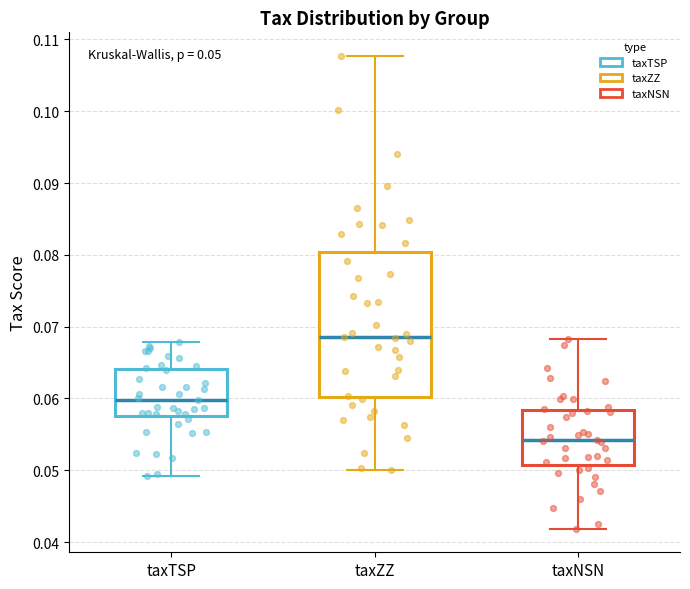

Which box is the tallest, from its lower edge to its upper edge?

taxZZ